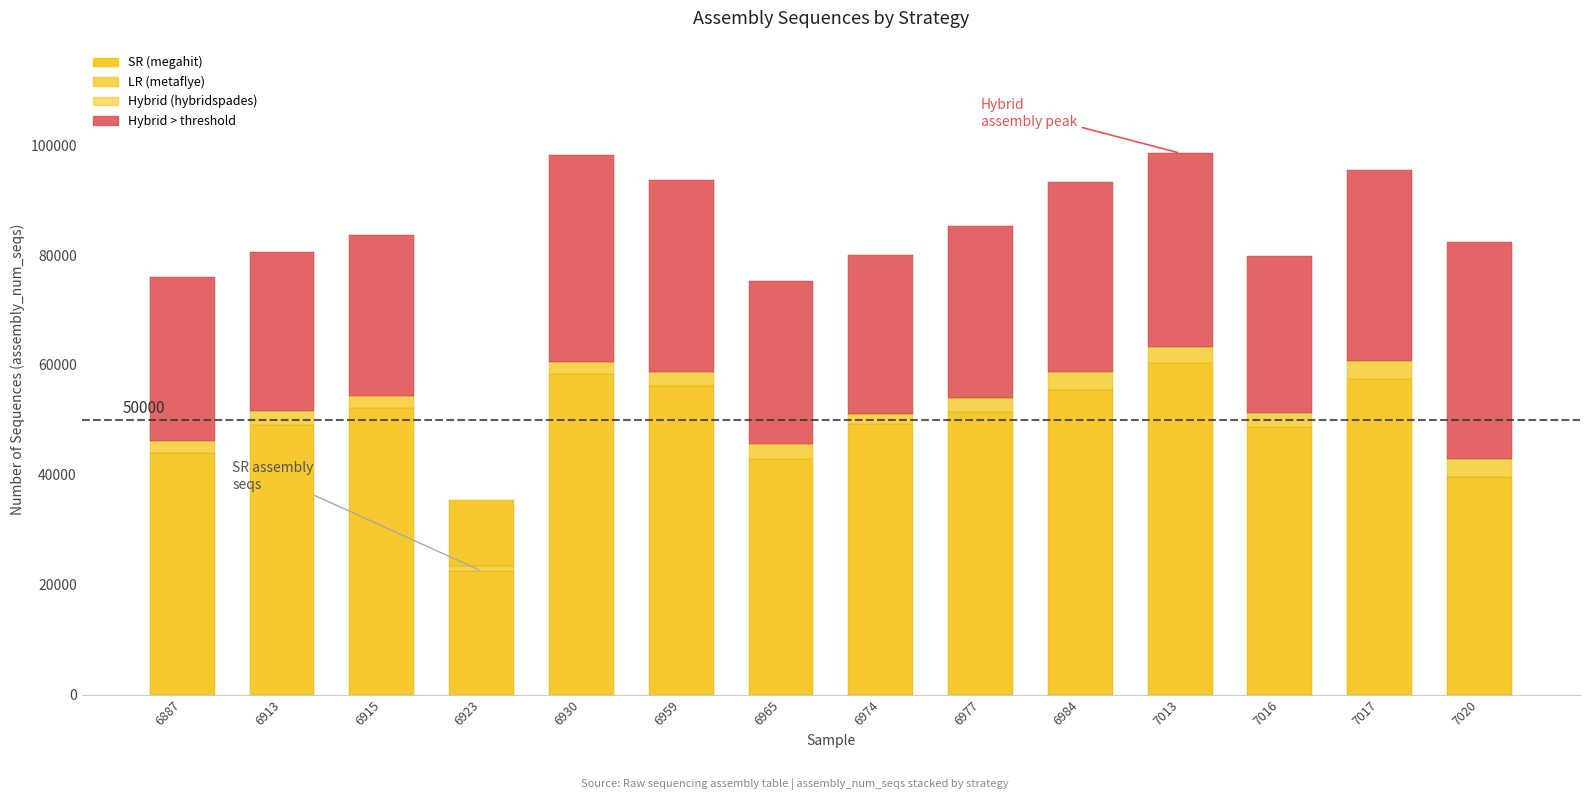

At which category does the chart reach its minimum across all series?

6923